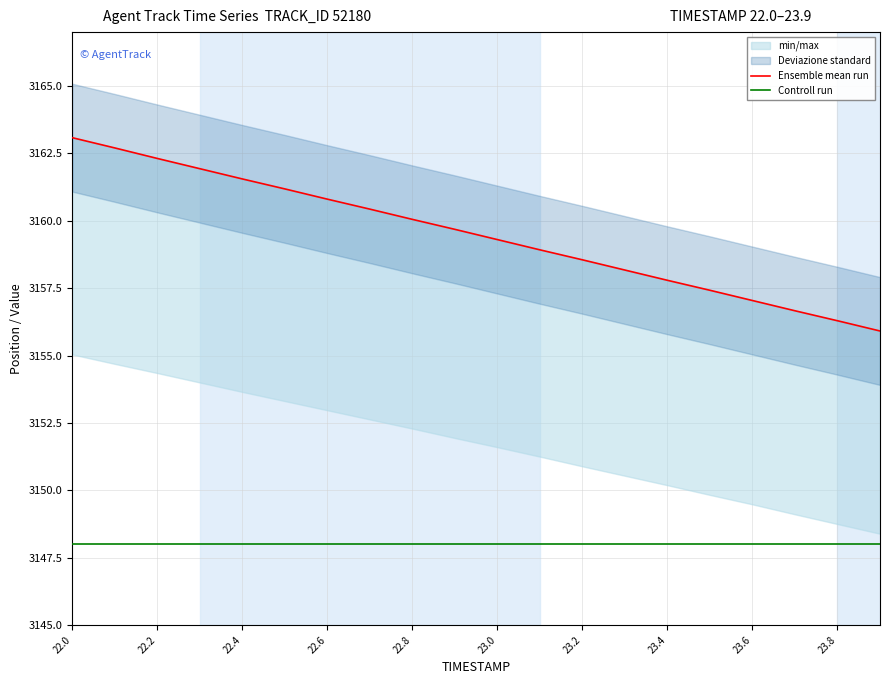

What is the difference between the second highest and minimum values in the Ensemble mean run series?

6.8